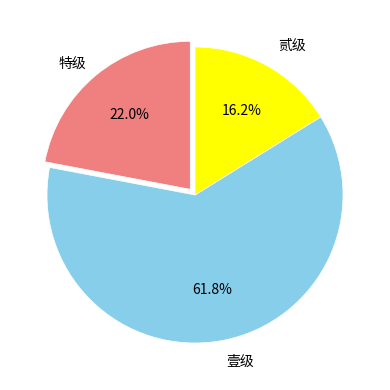

Count the number of slices in the pie.

3